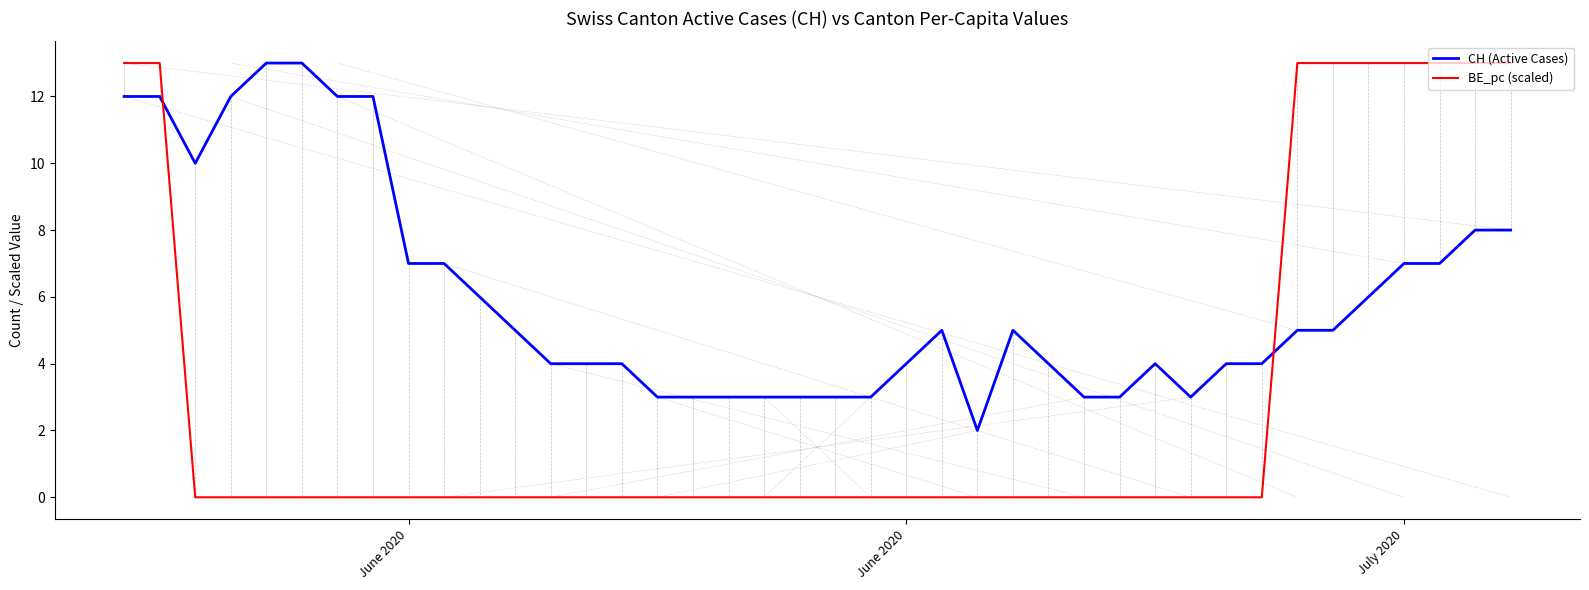

What is the difference between the maximum and minimum values in the BE_pc (scaled) series?

13